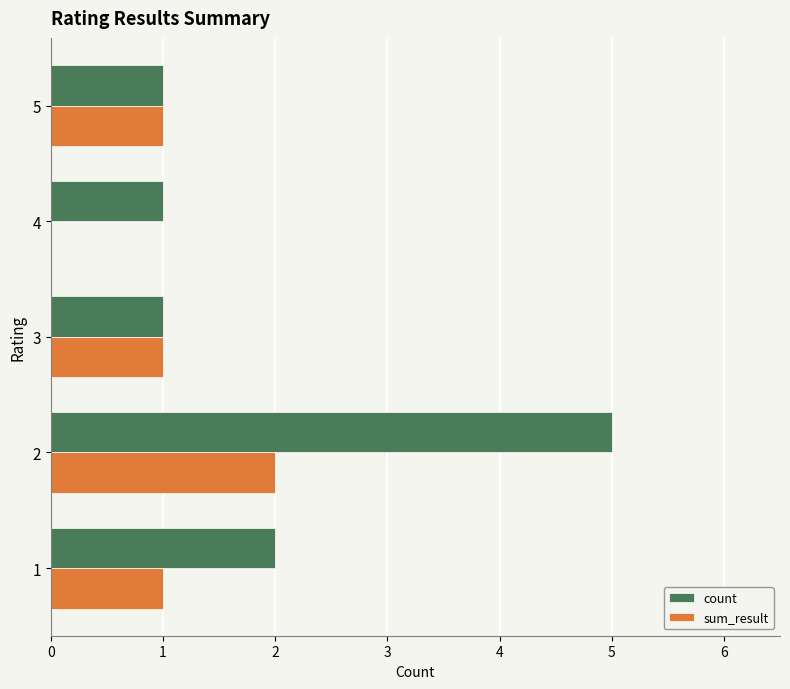

The value of sum_result at 2 is 3. True or false?

False